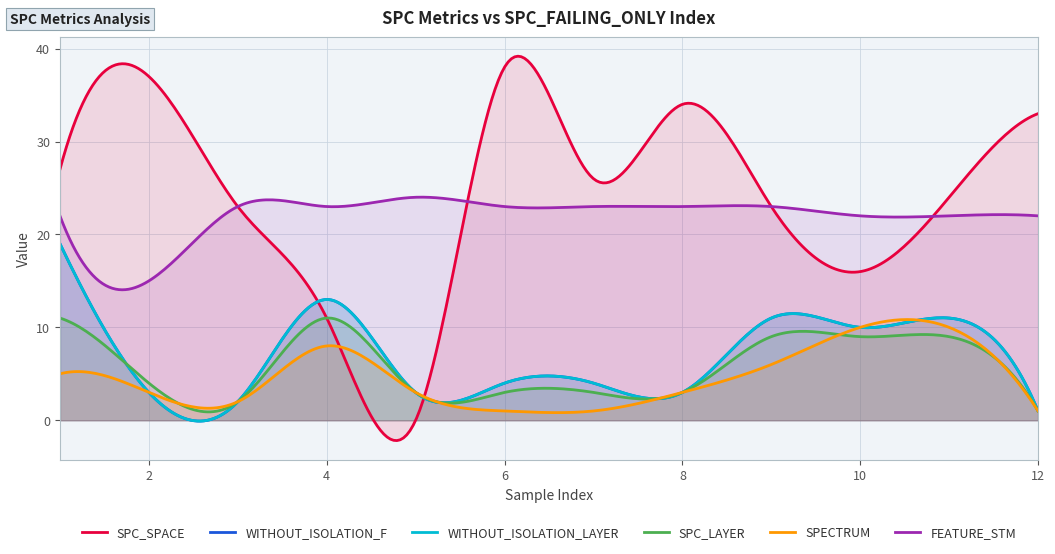

What is the maximum value for SPECTRUM?

10